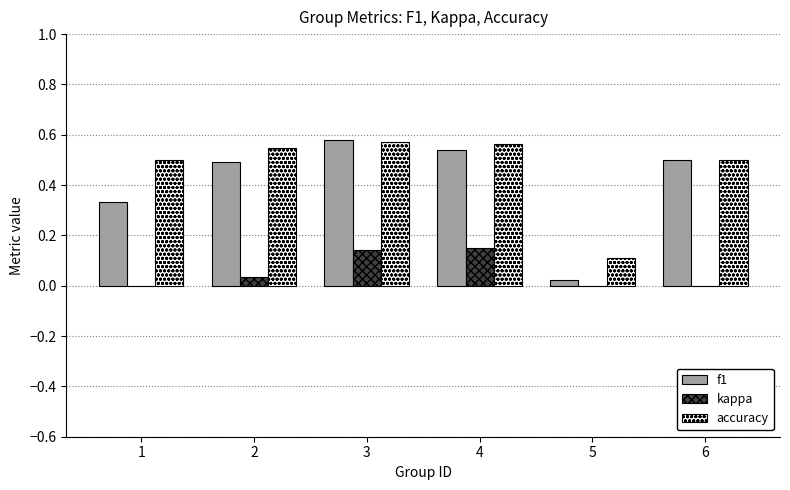

Between 5 and 6, which series saw the biggest shift?

f1